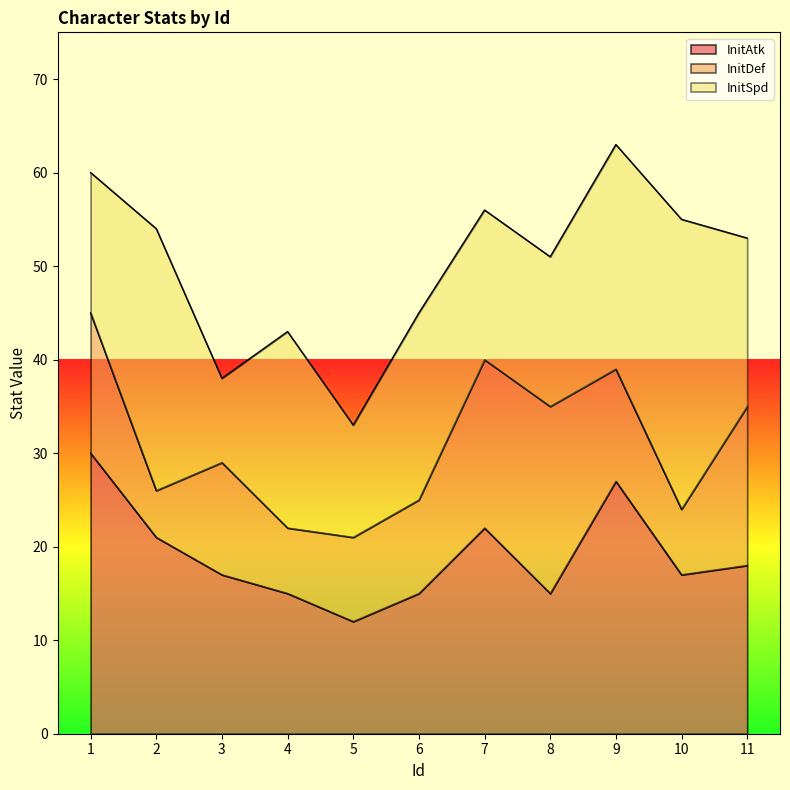

What are all the series names shown in the legend?

InitAtk, InitDef, InitSpd